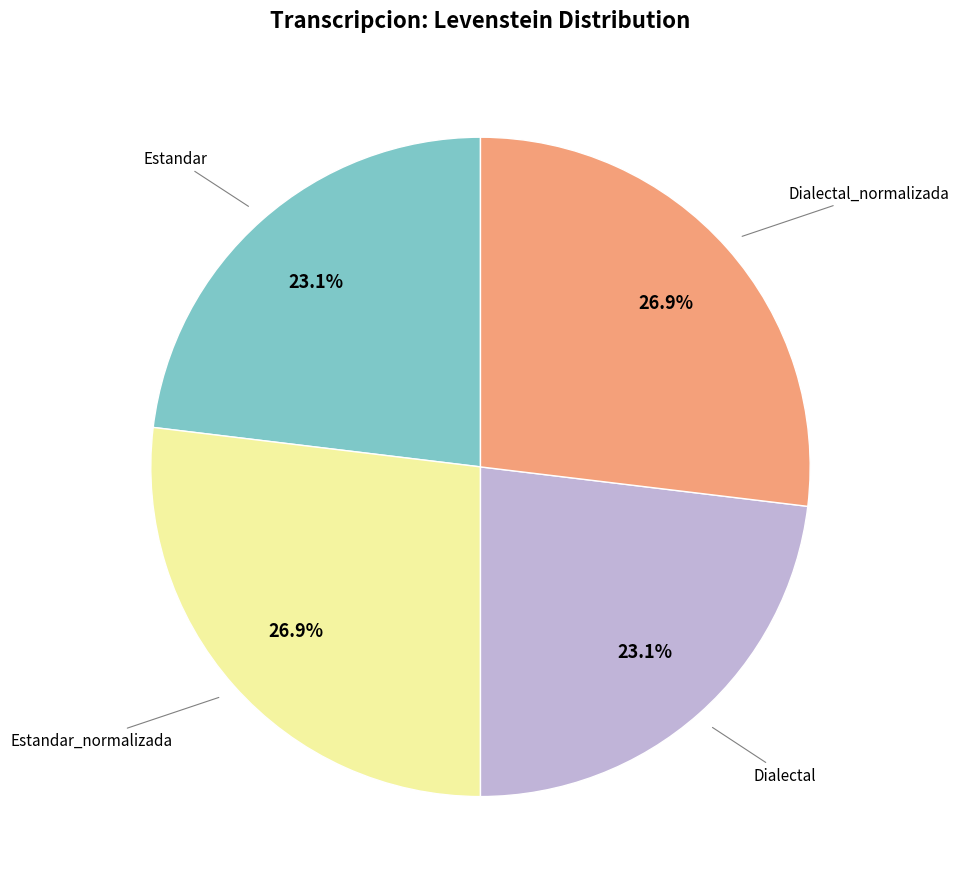

Does any single category account for the majority?

No